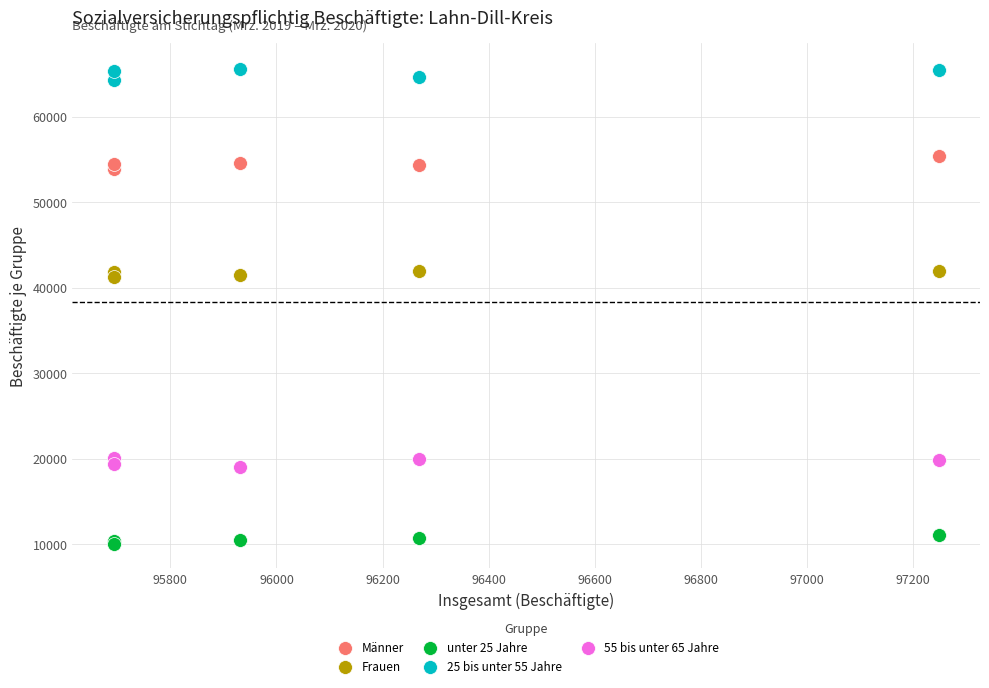

Which series reaches the minimum Y coordinate?

unter 25 Jahre